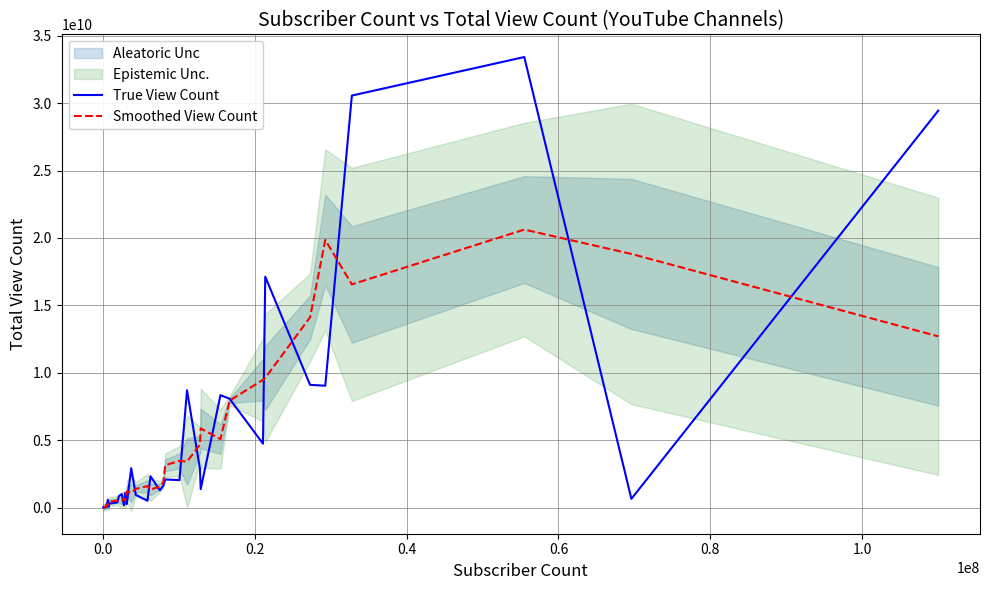

What is the total value across all series at 1.0?

272035570.2